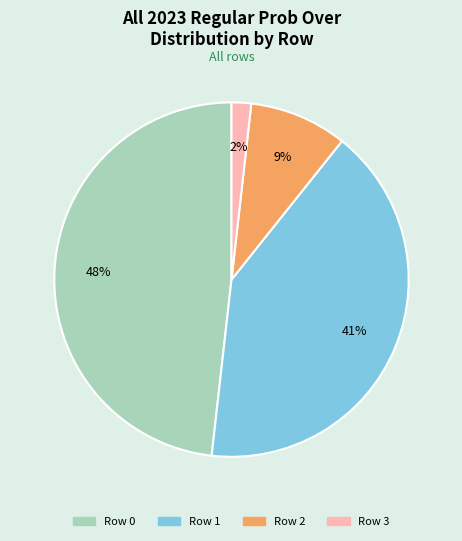

To the nearest percent, what is the average slice percentage?

25%